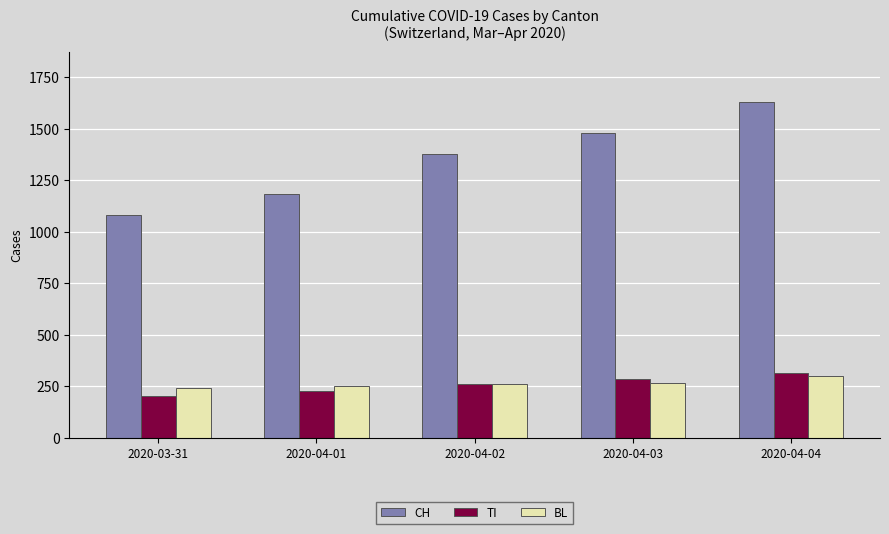

What is the sum of the BL values at 2020-04-03 and 2020-04-04?

564